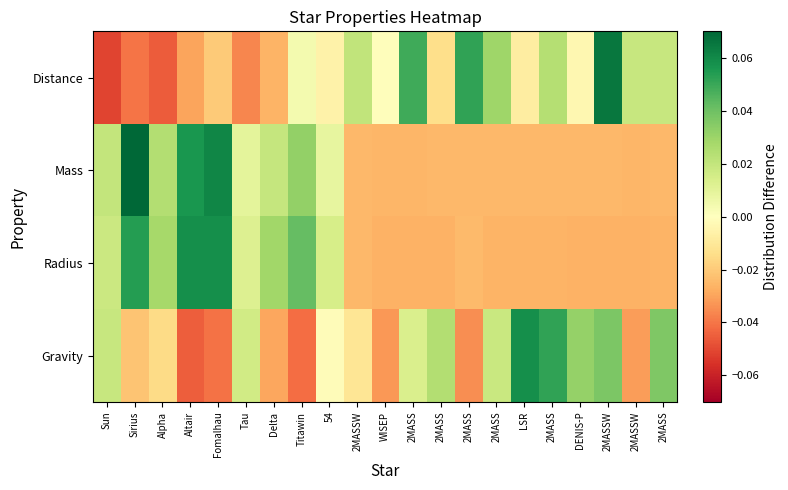

What is the maximum value shown in the chart?

0.1